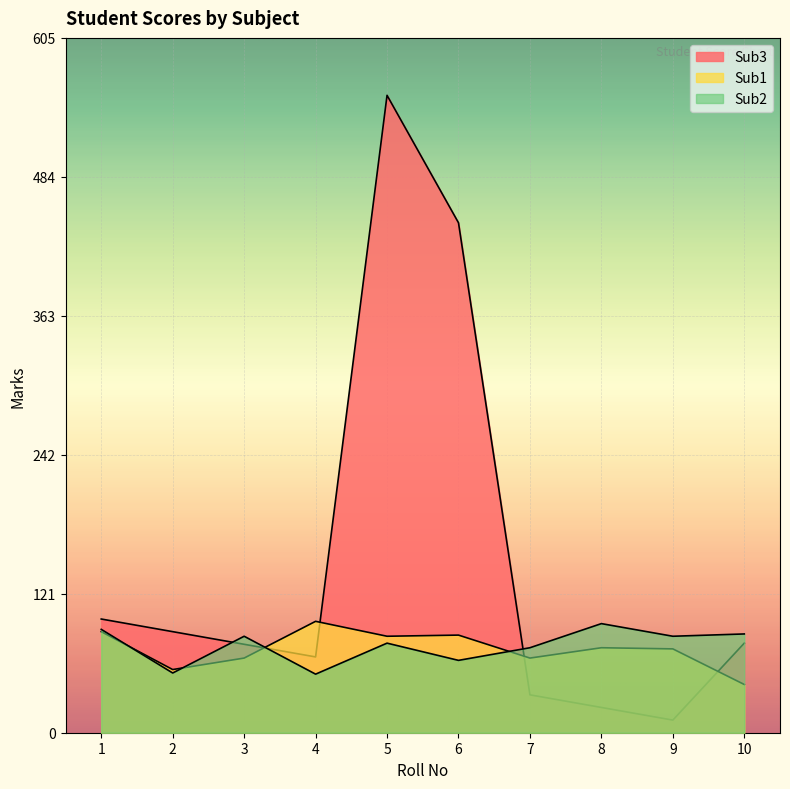

Which series has the largest total across all categories?

Sub3